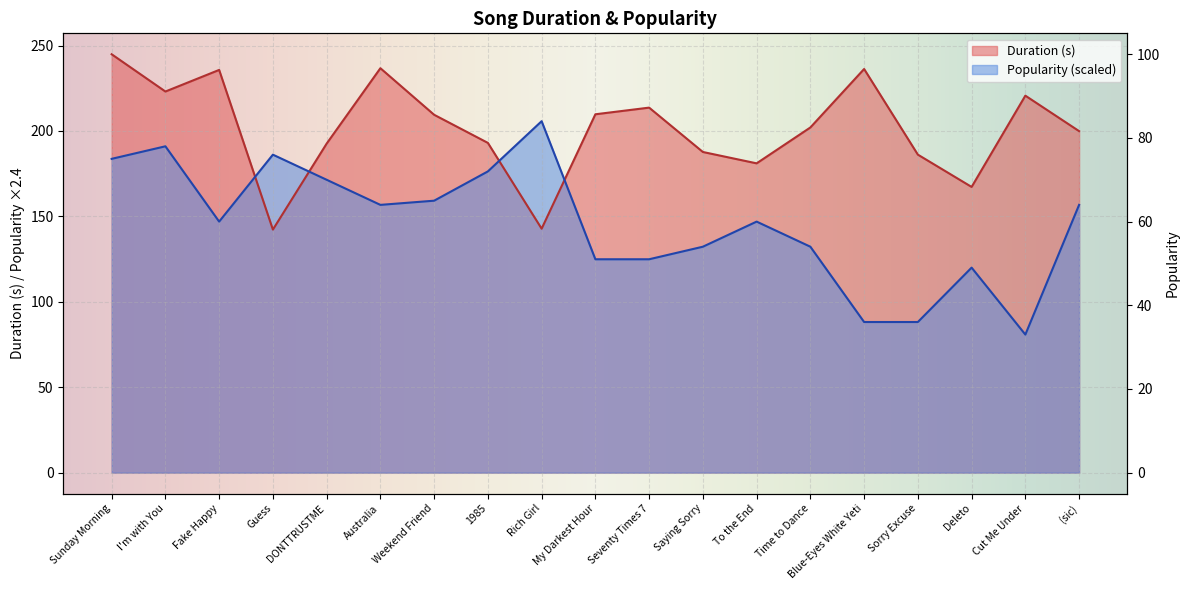

The Duration (s) series shows 199.9 at (sic). True or false?

True